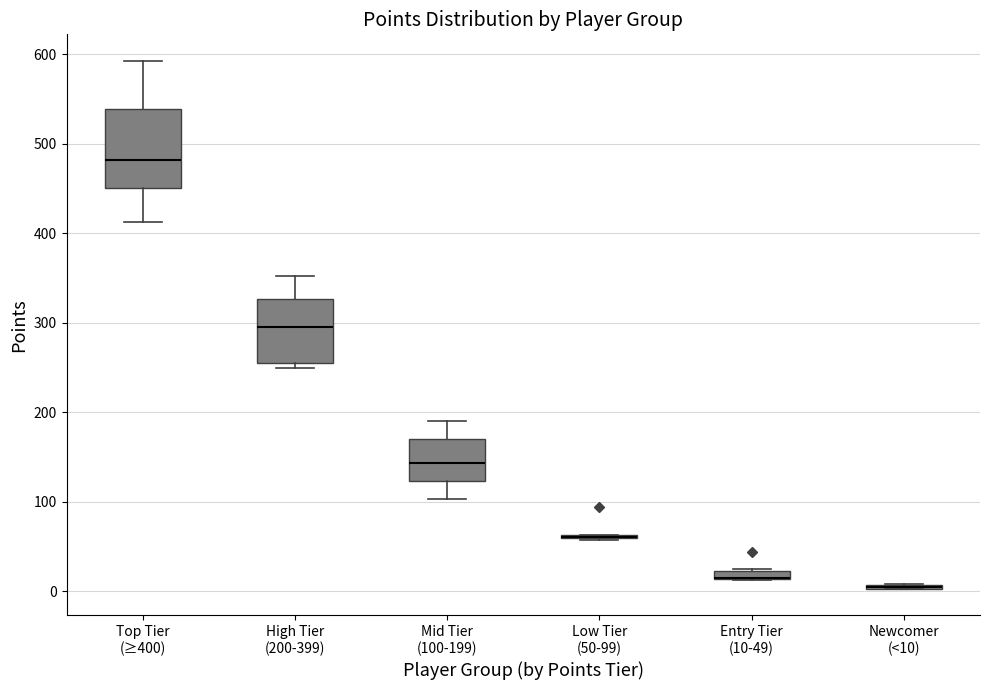

Comparing the boxes themselves (not the whiskers), which one is the tallest?

Top Tier (≥400)